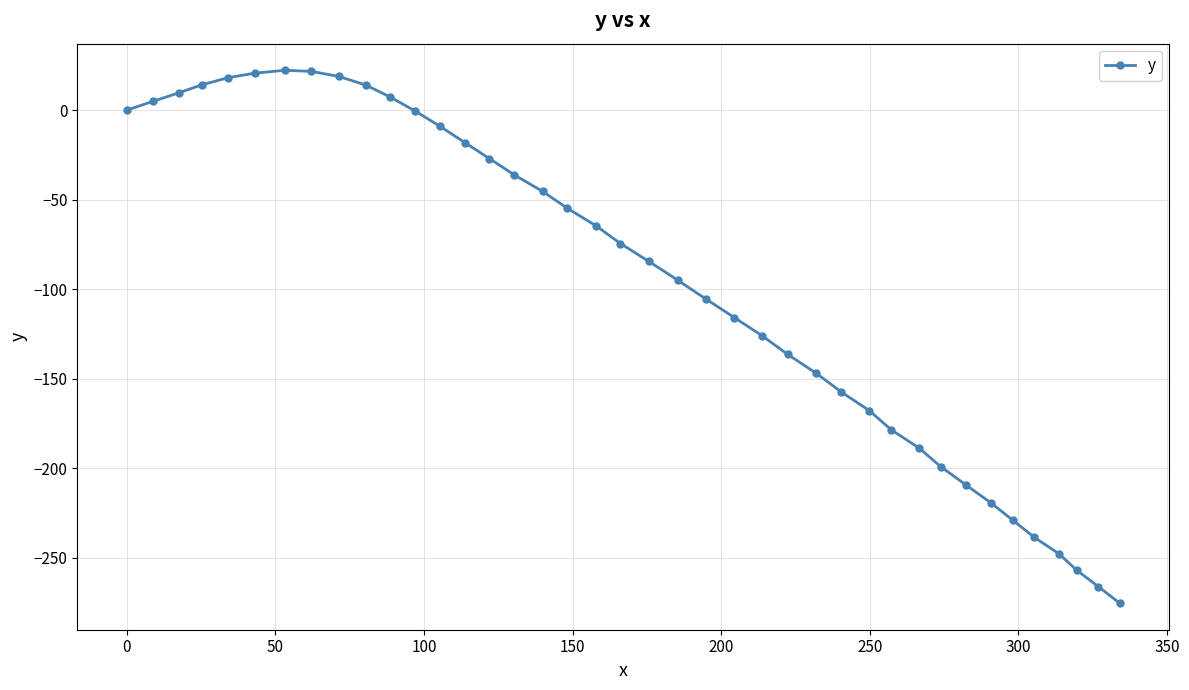

How many series are shown in this chart?

1